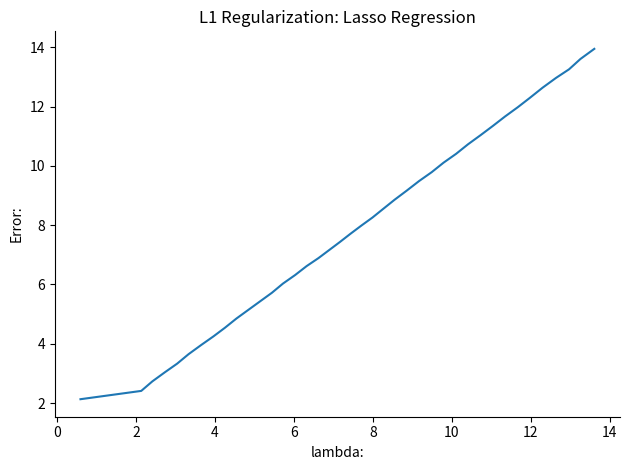

What is the minimum value shown in the chart?

2.1